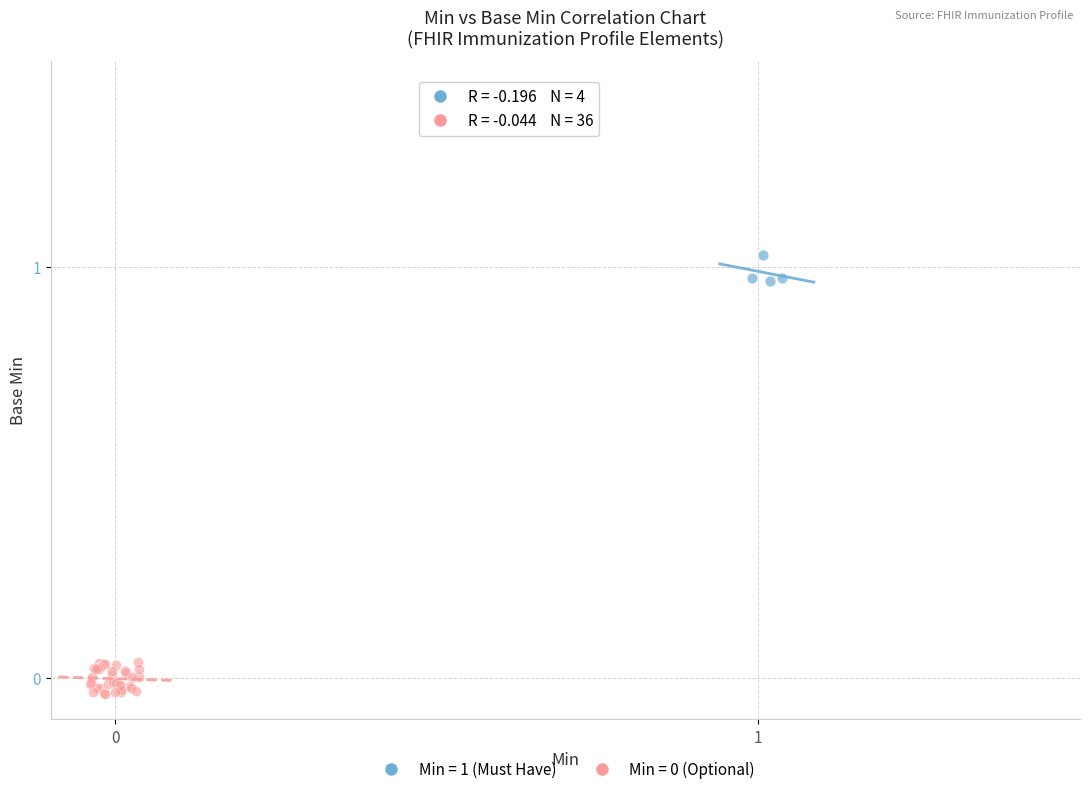

Which series contains the highest Y value?

Min = 1 (Must Have)